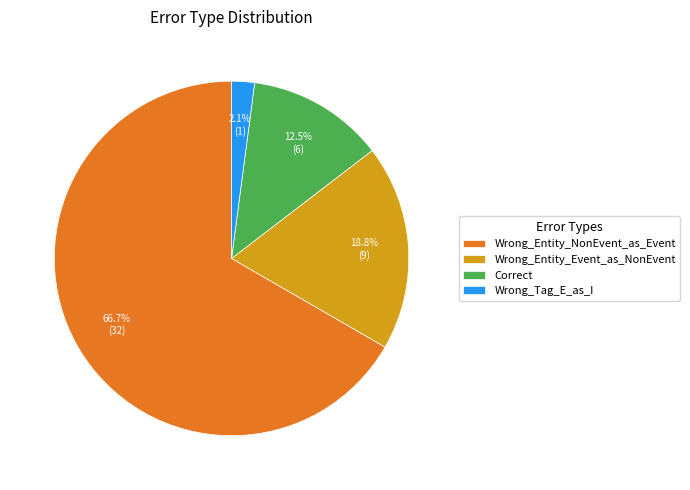

To the nearest percent, what percentage of the pie is Wrong_Entity_Event_as_NonEvent?

19%